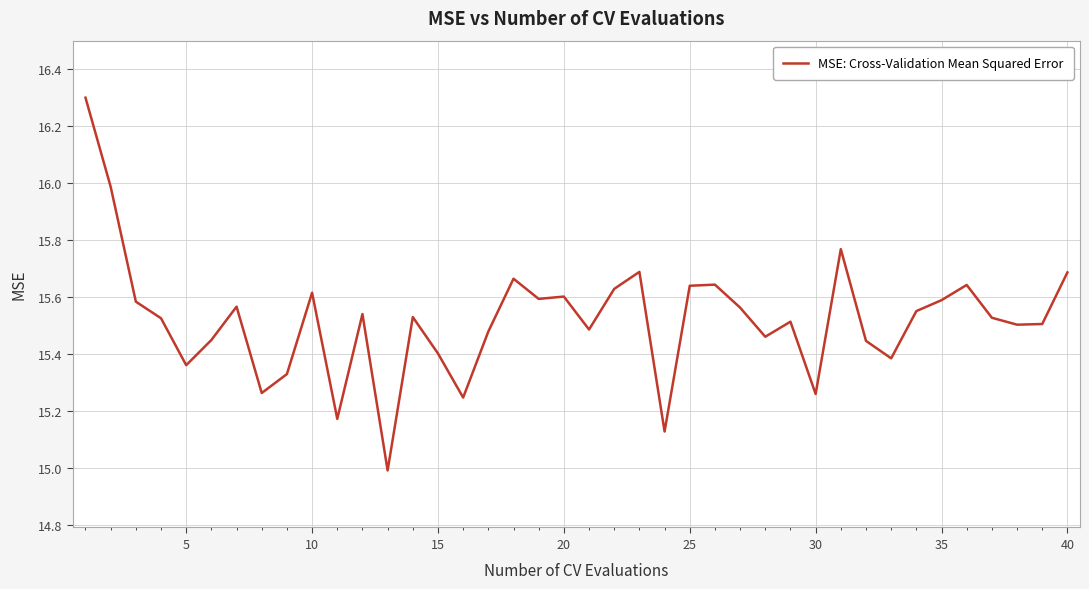

What is the greatest value displayed?

16.3